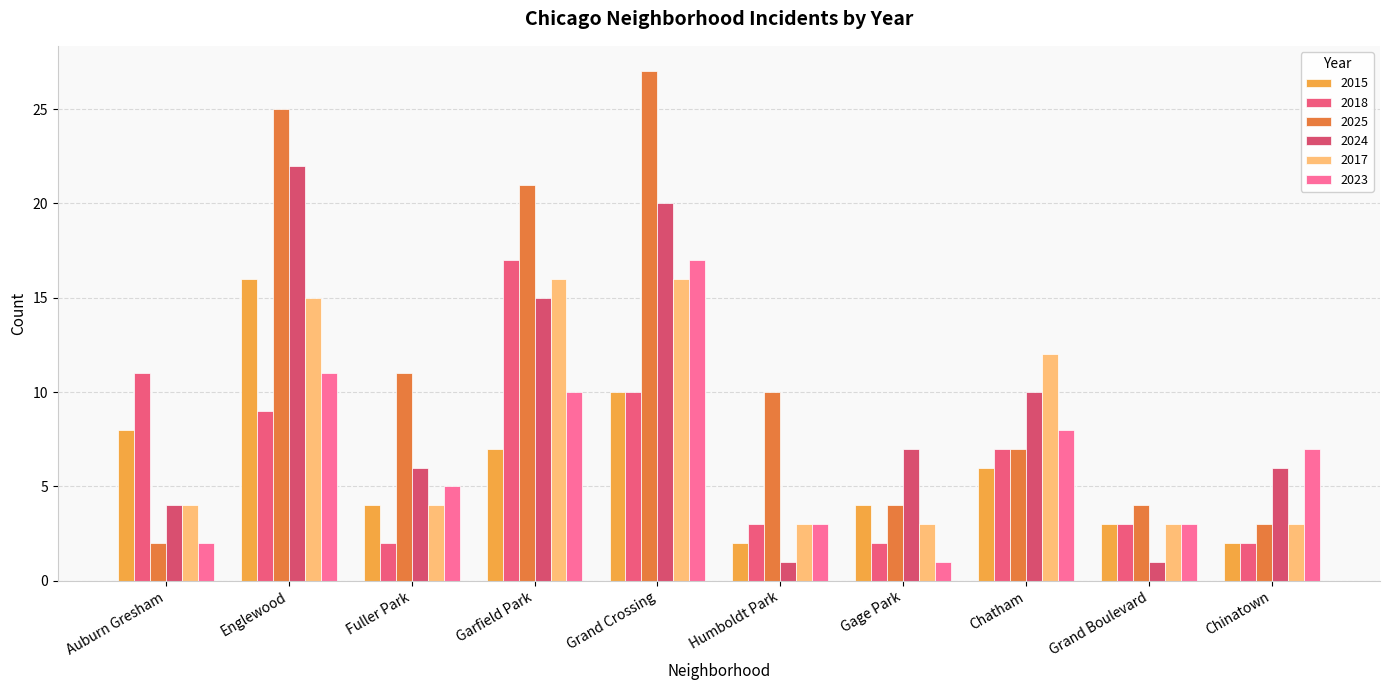

Reading right to left, list all the values displayed in this chart.

2015: 2	3	6	4	2	10	7	4	16	8
2018: 2	3	7	2	3	10	17	2	9	11
2025: 3	4	7	4	10	27	21	11	25	2
2024: 6	1	10	7	1	20	15	6	22	4
2017: 3	3	12	3	3	16	16	4	15	4
2023: 7	3	8	1	3	17	10	5	11	2